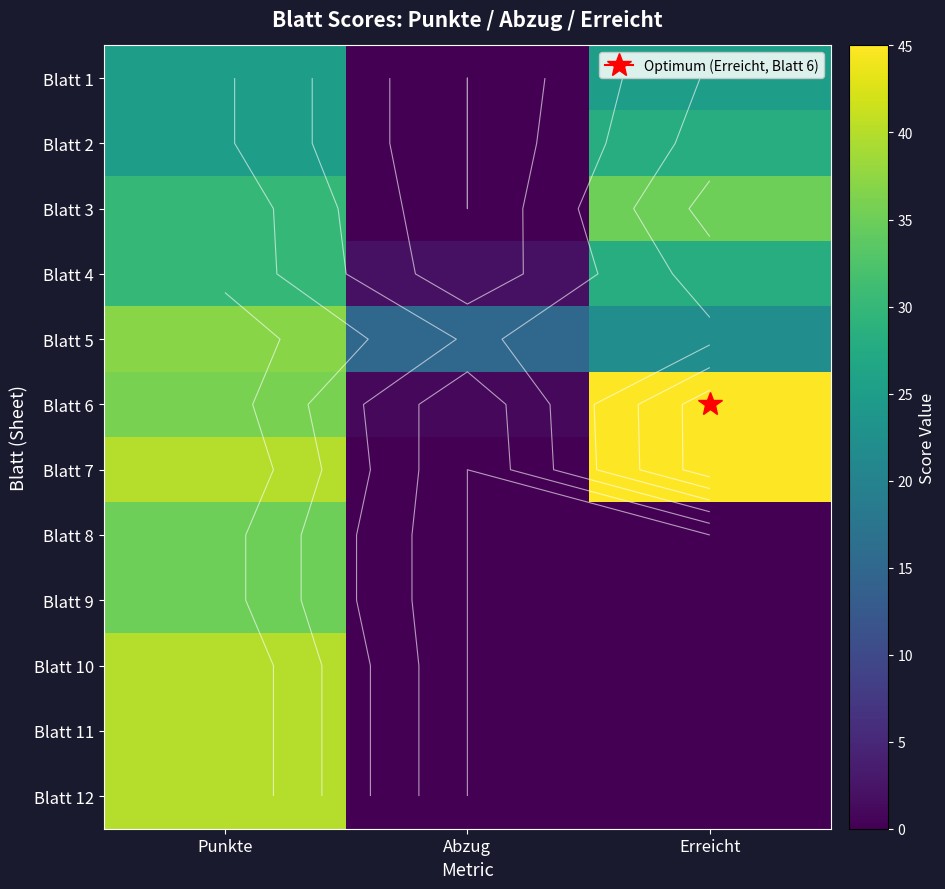

Which has a higher value, Erreicht or Abzug?

Erreicht